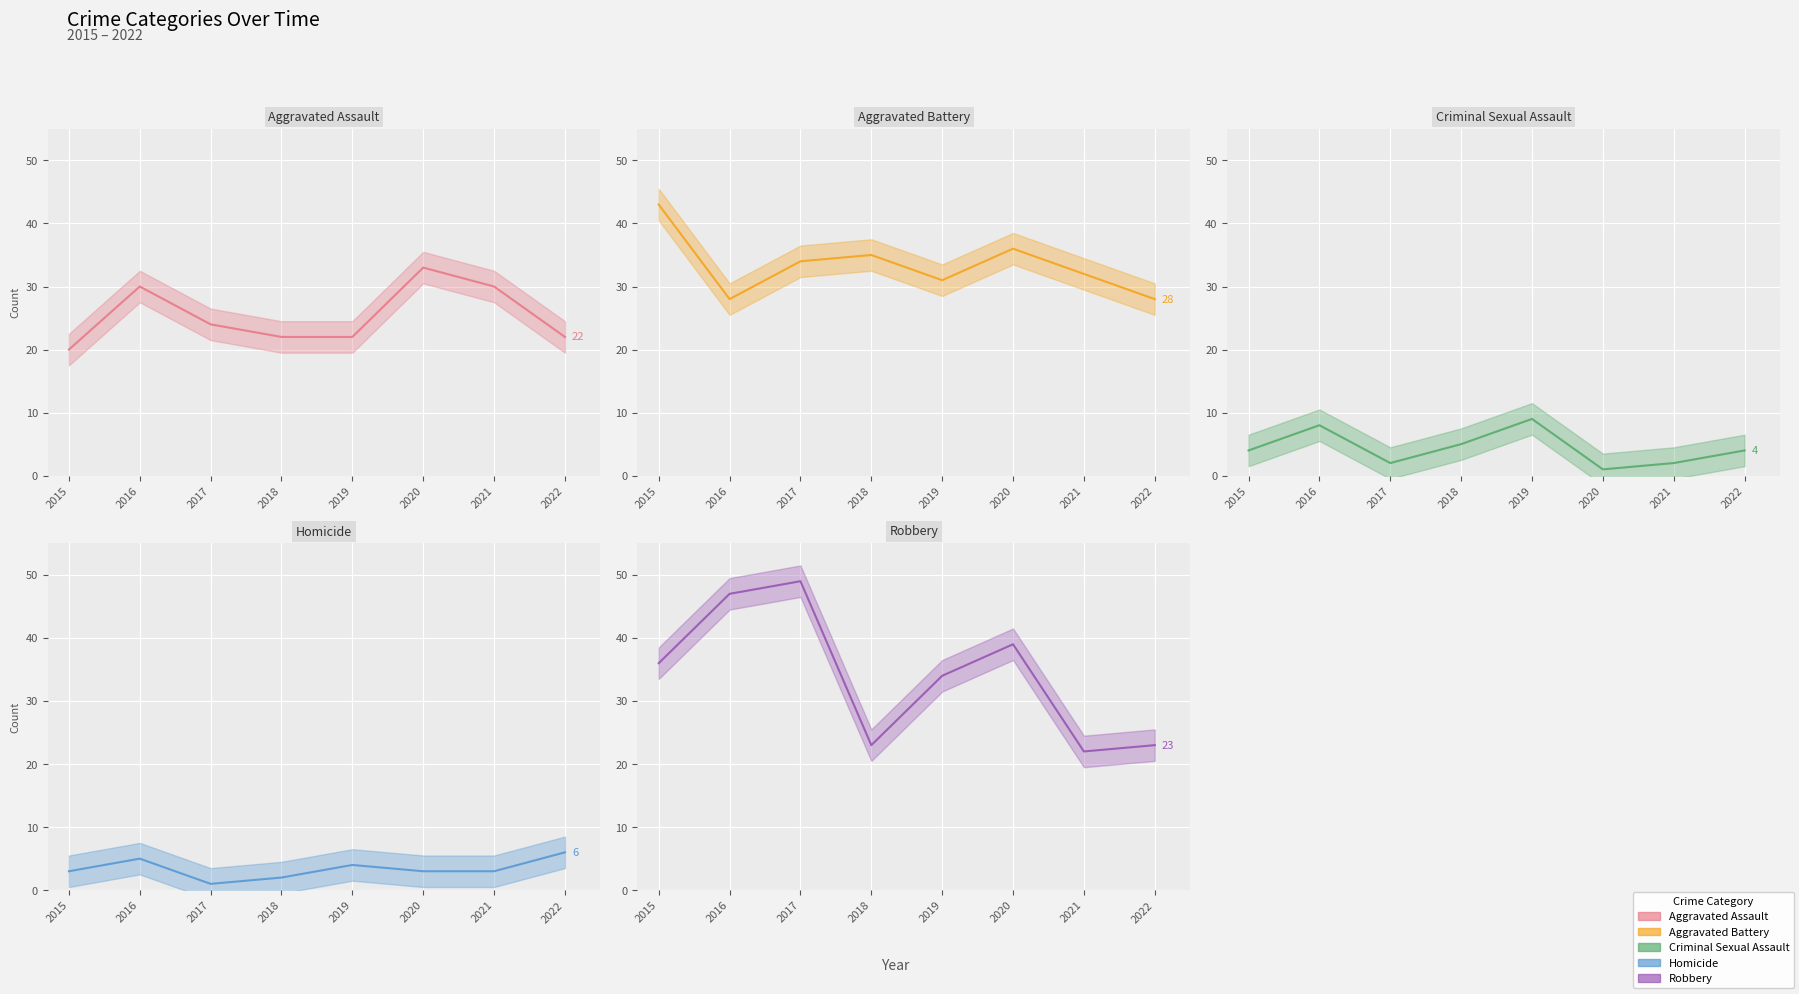

What is the minimum value shown in the chart?

1